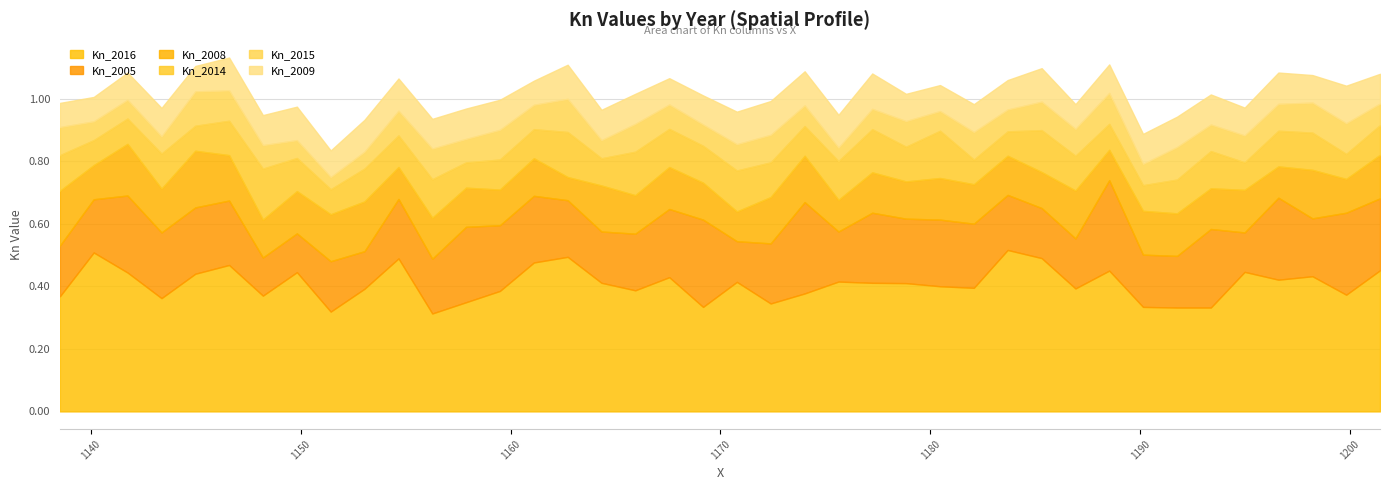

Rank the series by their maximum value, from lowest to highest.

Kn_2015, Kn_2009, Kn_2014, Kn_2008, Kn_2005, Kn_2016